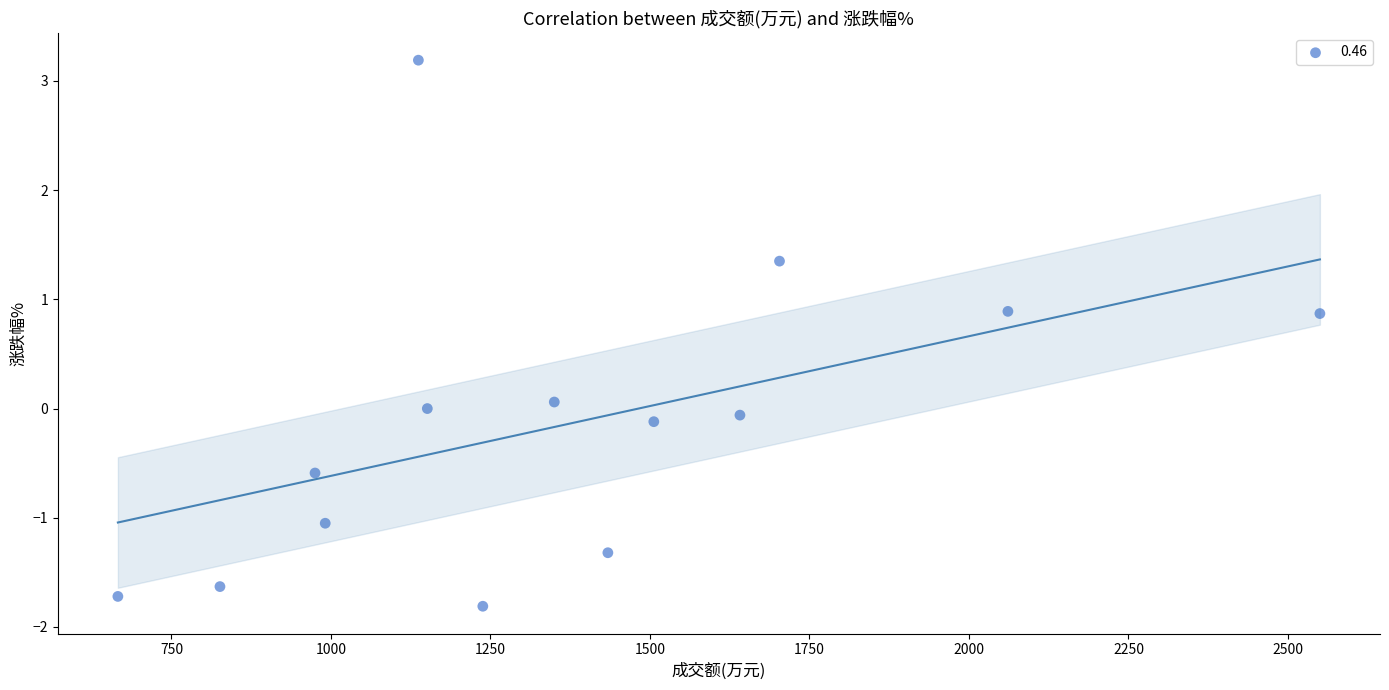

What is the range of X values (max minus min)?

1884.0